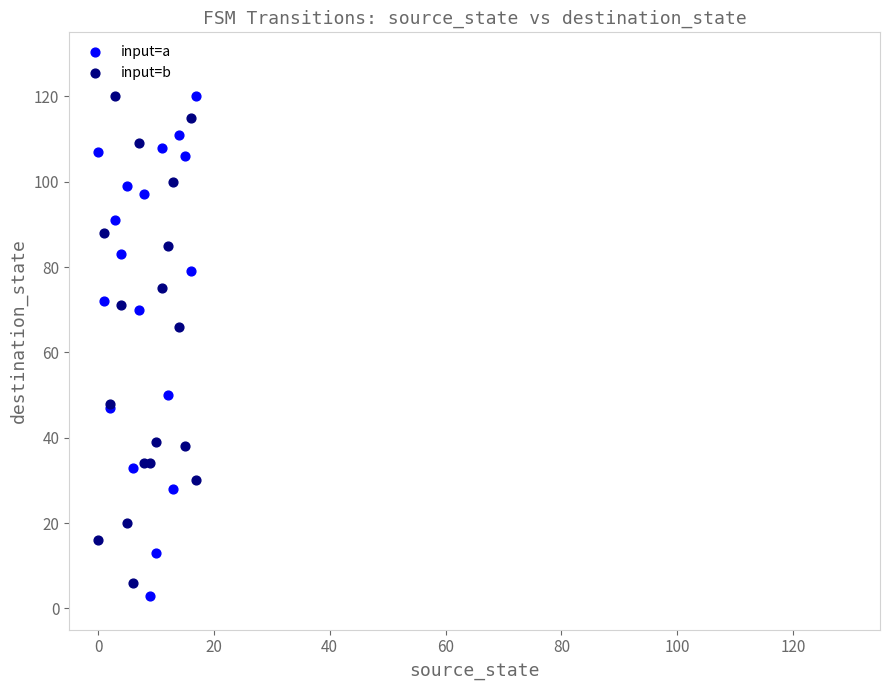

What are all the series names shown in the legend?

input=a, input=b